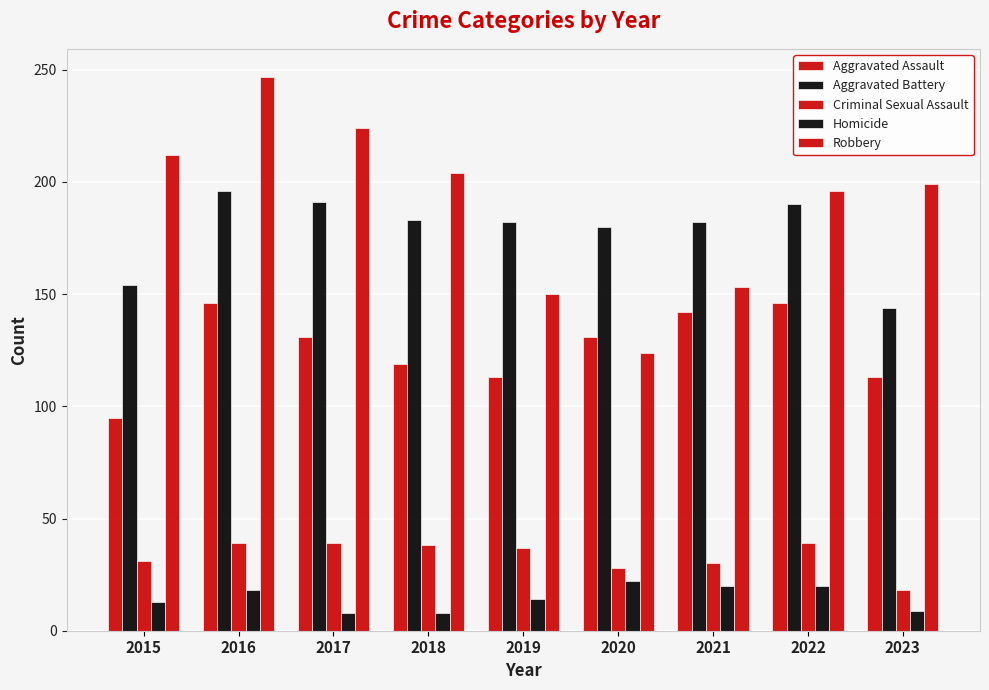

How many series are shown in this chart?

5